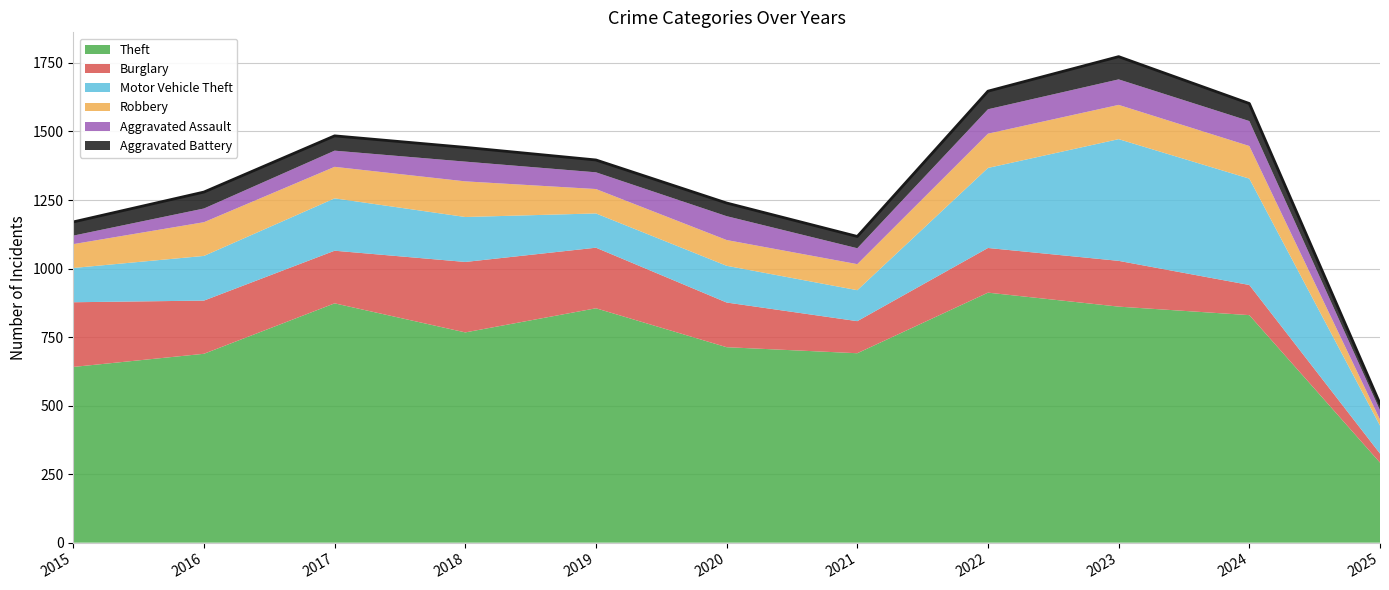

Reading right to left, transcribe all the data shown in this chart.

Theft: 2025=292	2024=830	2023=861	2022=912	2021=691	2020=713	2019=855	2018=767	2017=873	2016=689	2015=641
Burglary: 2025=33	2024=110	2023=167	2022=163	2021=117	2020=163	2019=221	2018=257	2017=192	2016=194	2015=236
Motor Vehicle Theft: 2025=102	2024=388	2023=444	2022=292	2021=113	2020=134	2019=125	2018=164	2017=191	2016=163	2015=125
Robbery: 2025=22	2024=119	2023=125	2022=125	2021=95	2020=94	2019=89	2018=130	2017=115	2016=123	2015=87
Aggravated Assault: 2025=34	2024=91	2023=93	2022=89	2021=58	2020=87	2019=61	2018=72	2017=59	2016=50	2015=31
Aggravated Battery: 2025=24	2024=64	2023=83	2022=66	2021=43	2020=48	2019=45	2018=52	2017=54	2016=60	2015=50